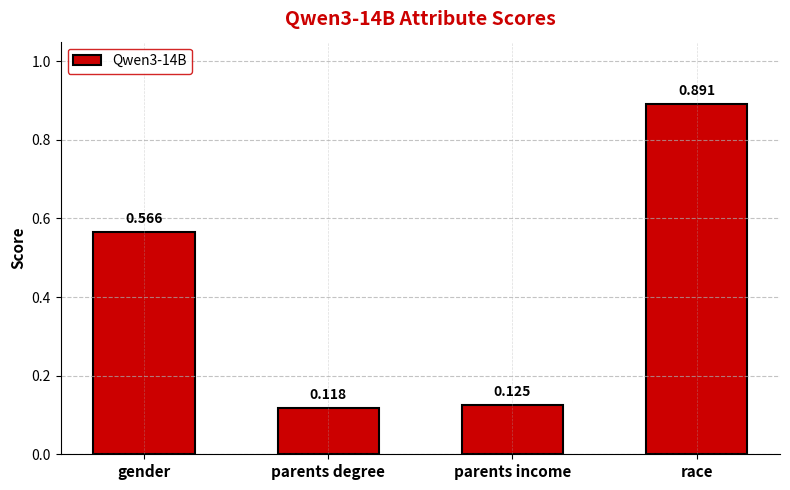

At which category does the chart reach its minimum across all series?

parents degree